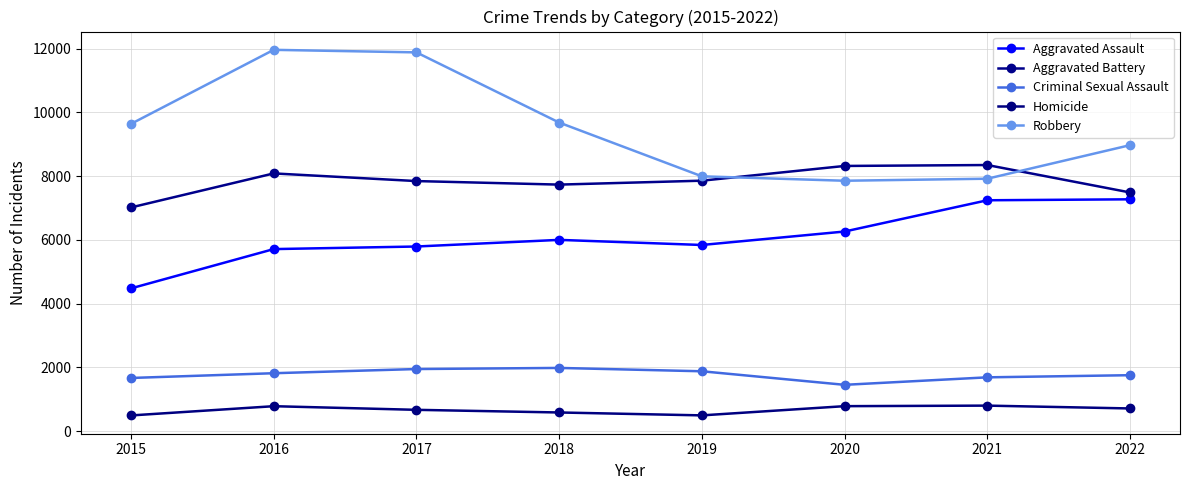

What is the sum of the Criminal Sexual Assault values at 2020 and 2019?

3337